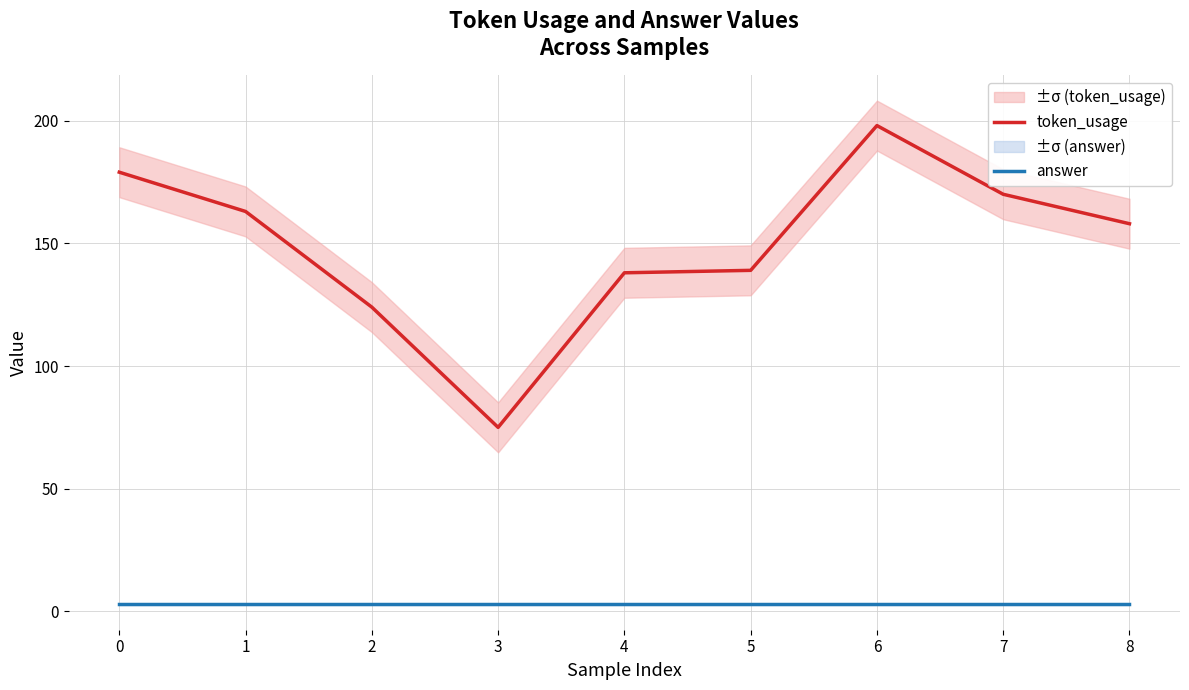

Reading right to left, what are all the values shown in this chart?

token_usage: 8=158	7=170	6=198	5=139	4=138	3=75	2=124	1=163	0=179
answer: 8=3	7=3	6=3	5=3	4=3	3=3	2=3	1=3	0=3